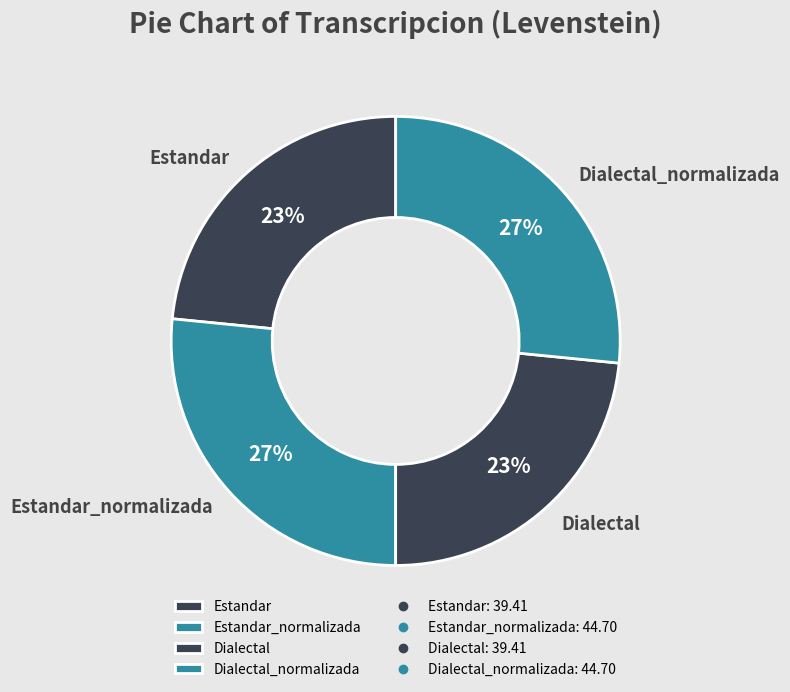

How many slices are in this pie chart?

4